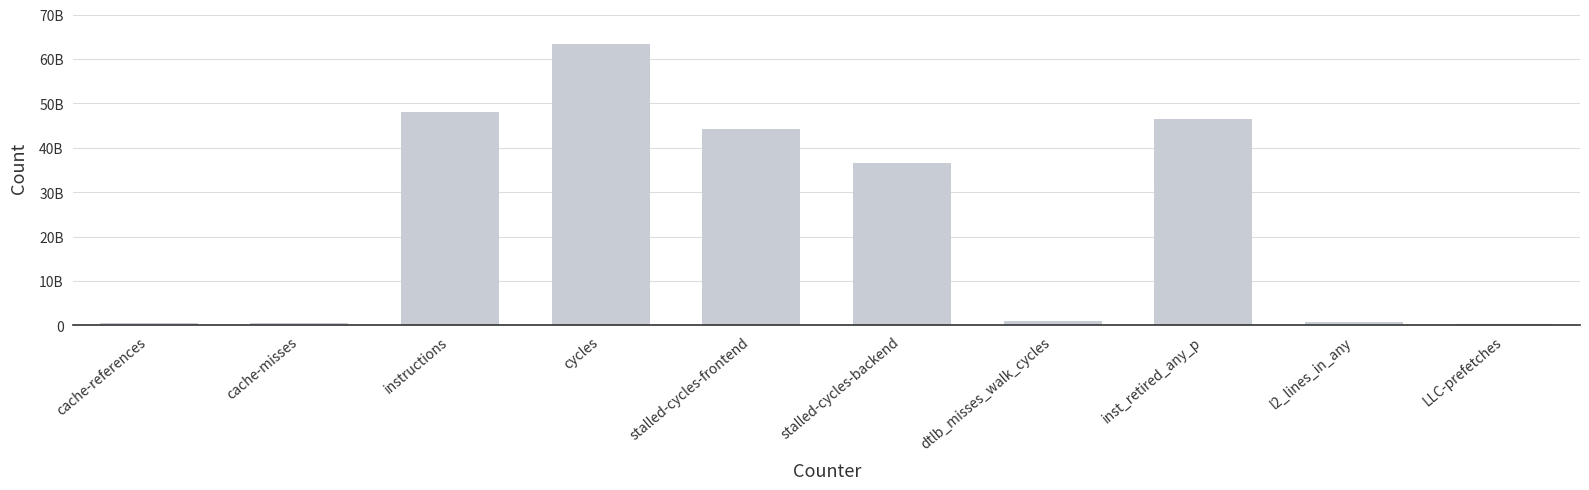

Reading right to left, list all the values displayed in this chart.

LLC-prefetches=233165141	l2_lines_in_any=846491414	inst_retired_any_p=46571839617	dtlb_misses_walk_cycles=1040375056	stalled-cycles-backend=36499749737	stalled-cycles-frontend=44258175407	cycles=63314653789	instructions=48136703943	cache-misses=556581451	cache-references=611705111